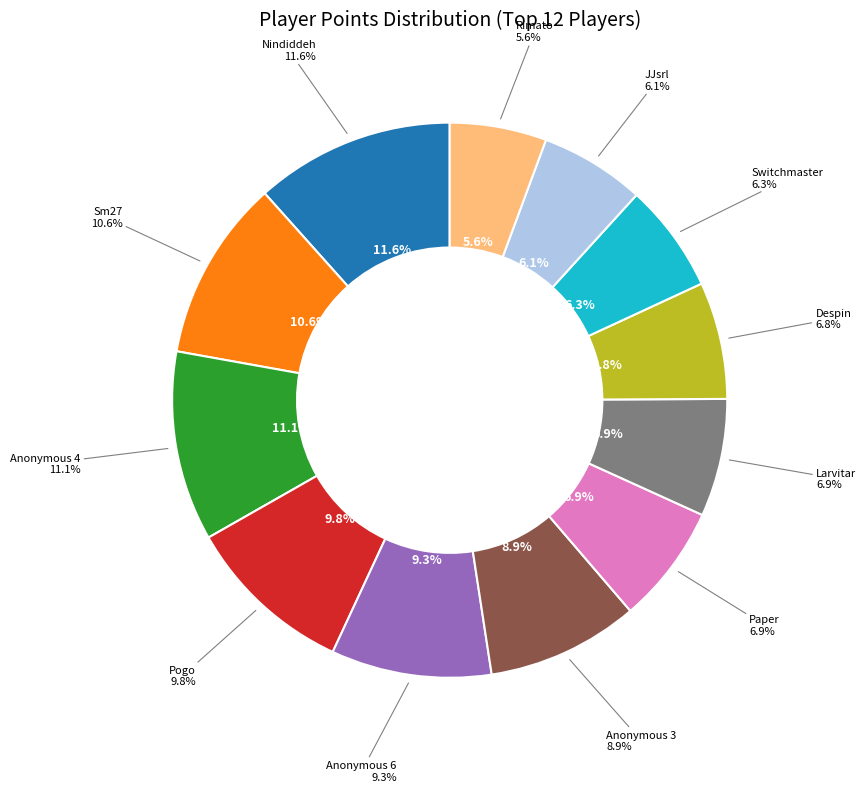

What is the change in value from Nindiddeh to JJsrl?

-310